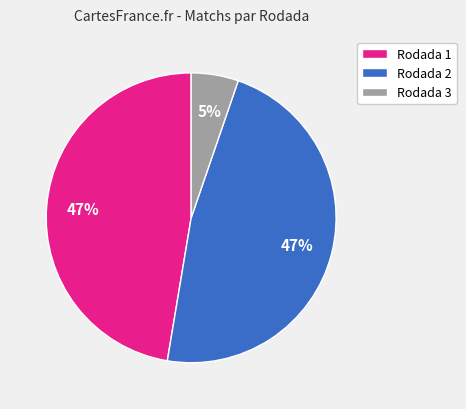

Count the number of slices in the pie.

3